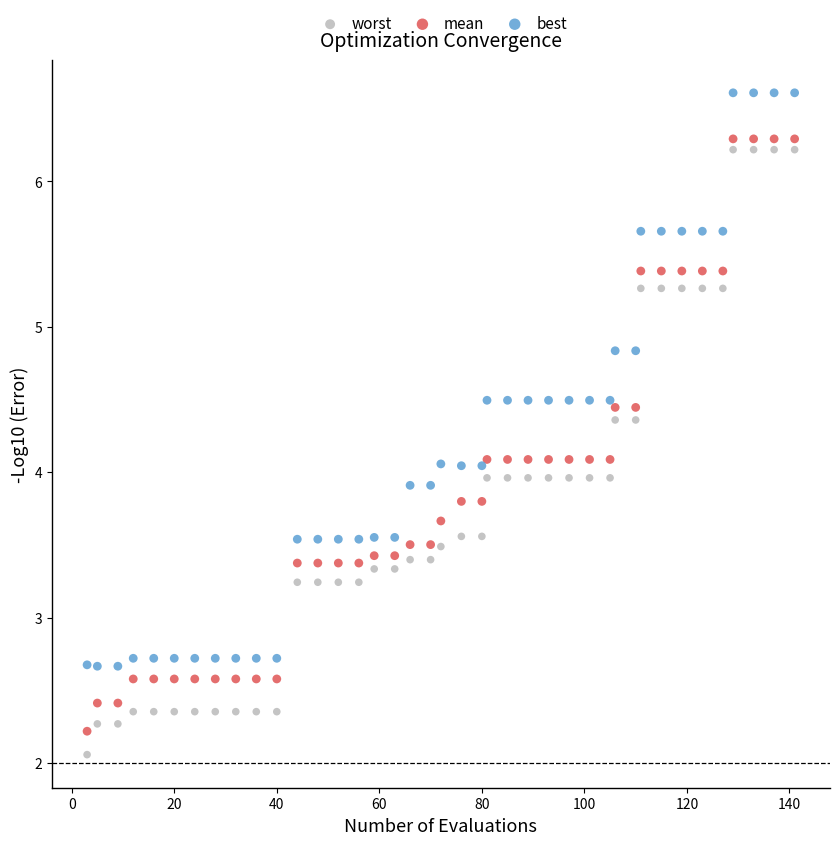

Which series contains the highest Y value?

best